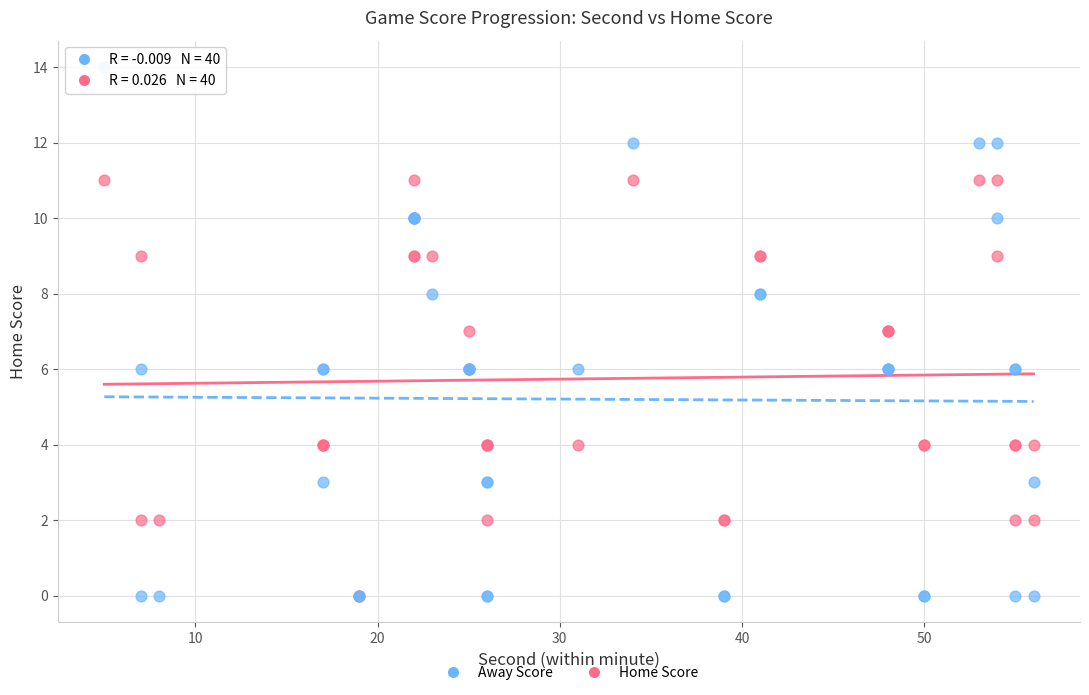

What are all the series names shown in the legend?

Away Score, Home Score